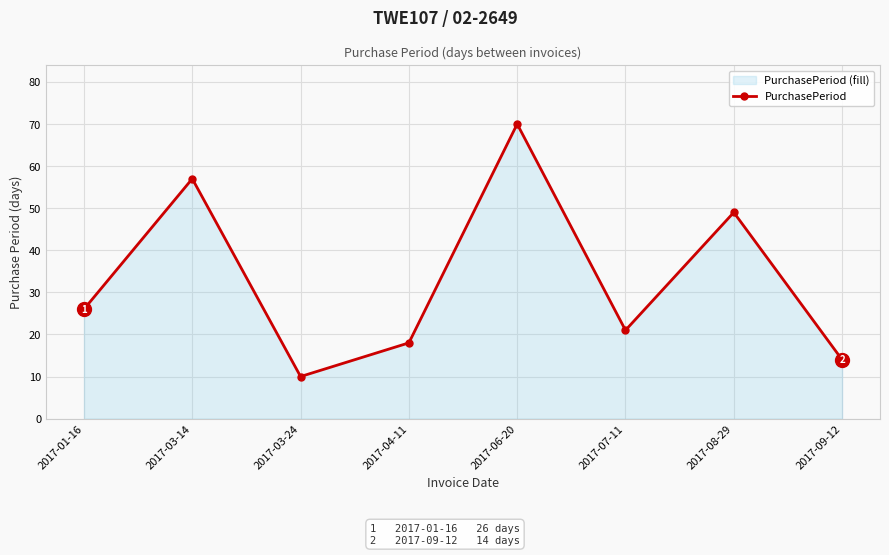

Where does the data first go above 26?

2017-03-14